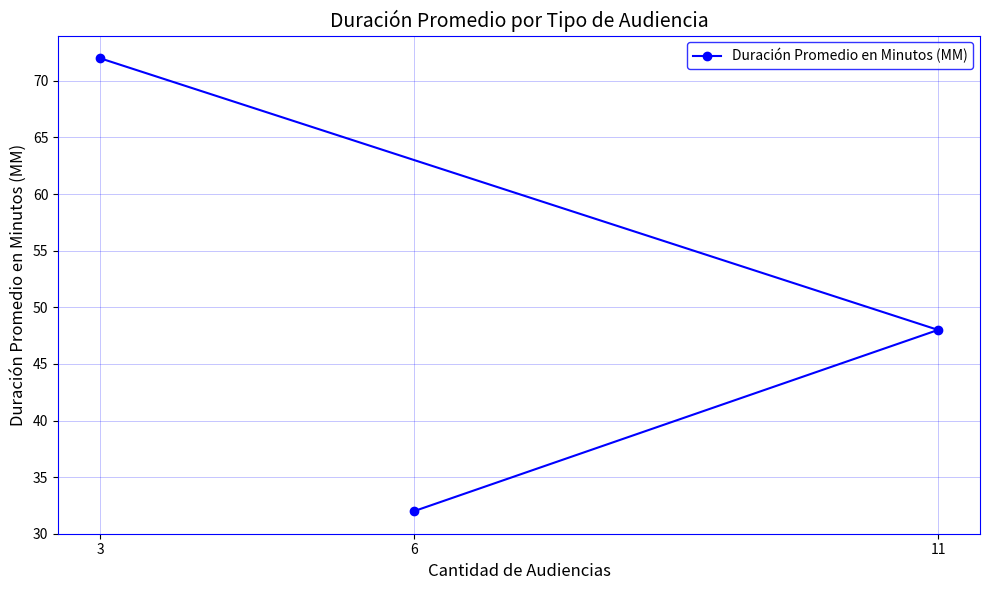

True or false: the data shows 55 at 6.

False